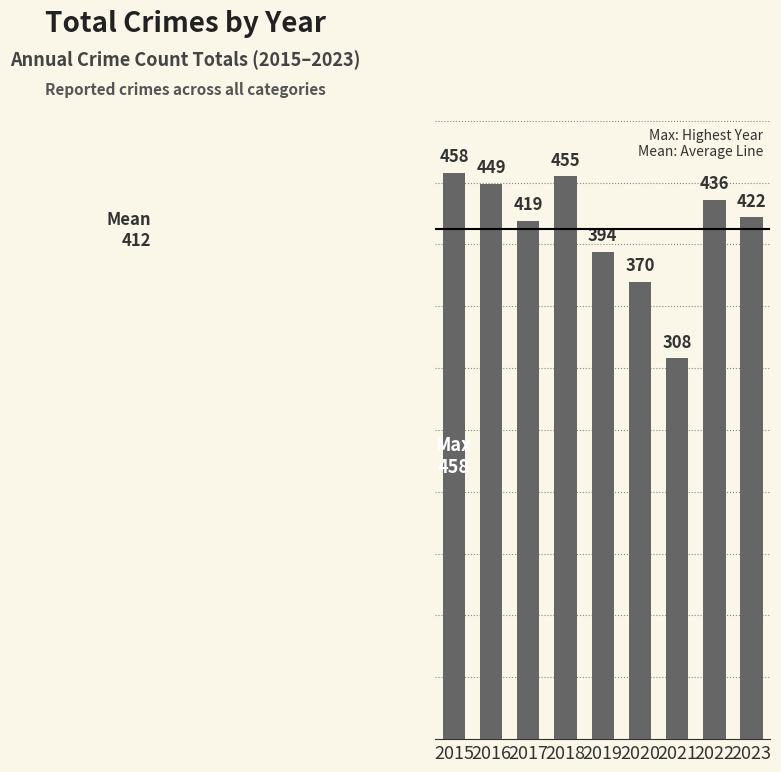

Where does the data first go above 422?

2015